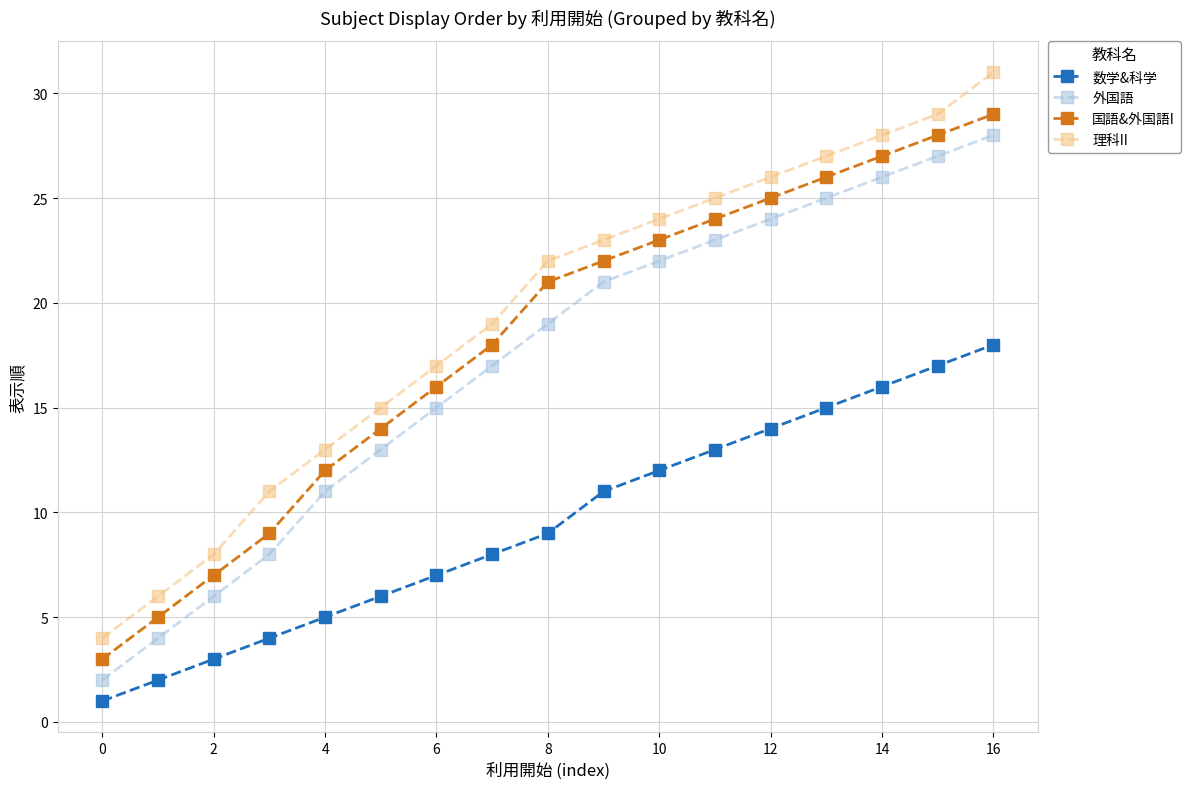

Is this an area chart (filled region under the line)?

No